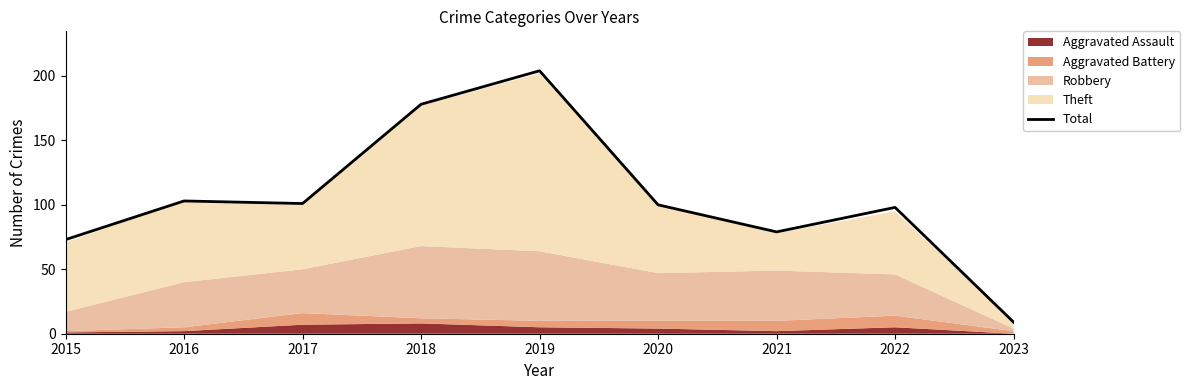

At which label does the data first exceed 100?

2016